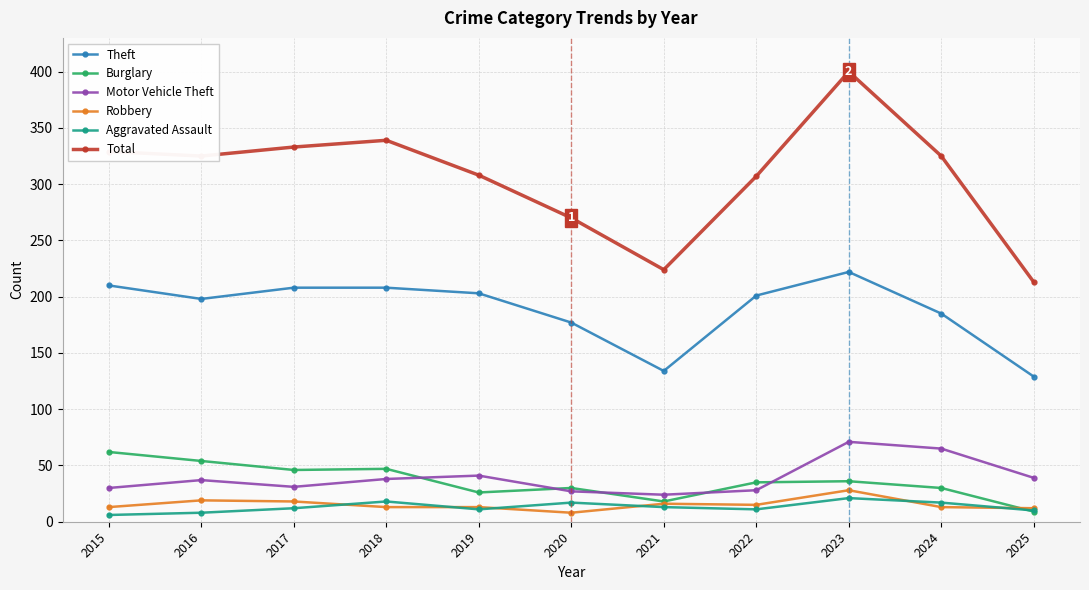

Between 2020 and 2022, which series saw the biggest shift?

Total